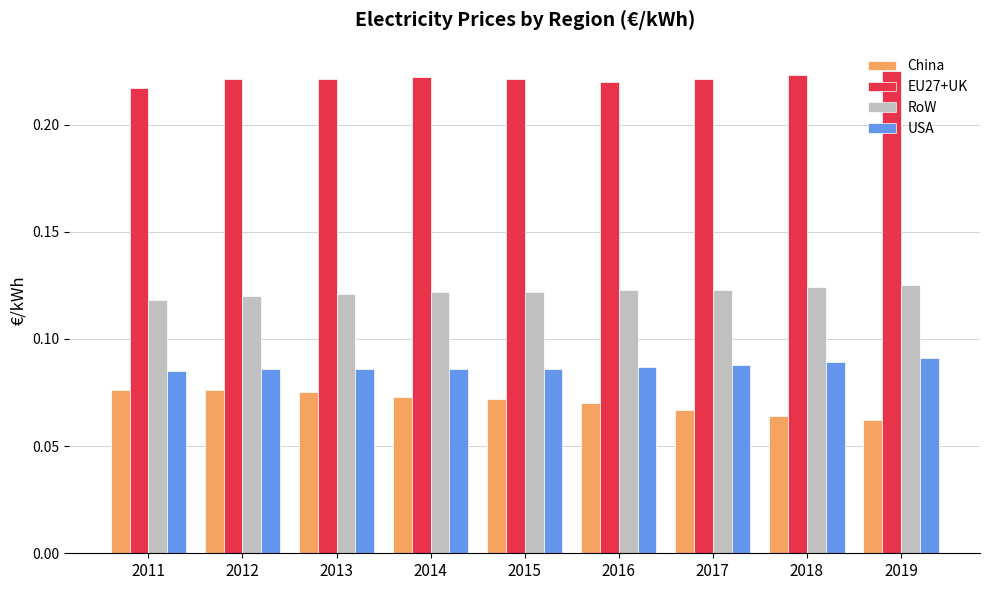

What is the sum of all RoW values?

1.1